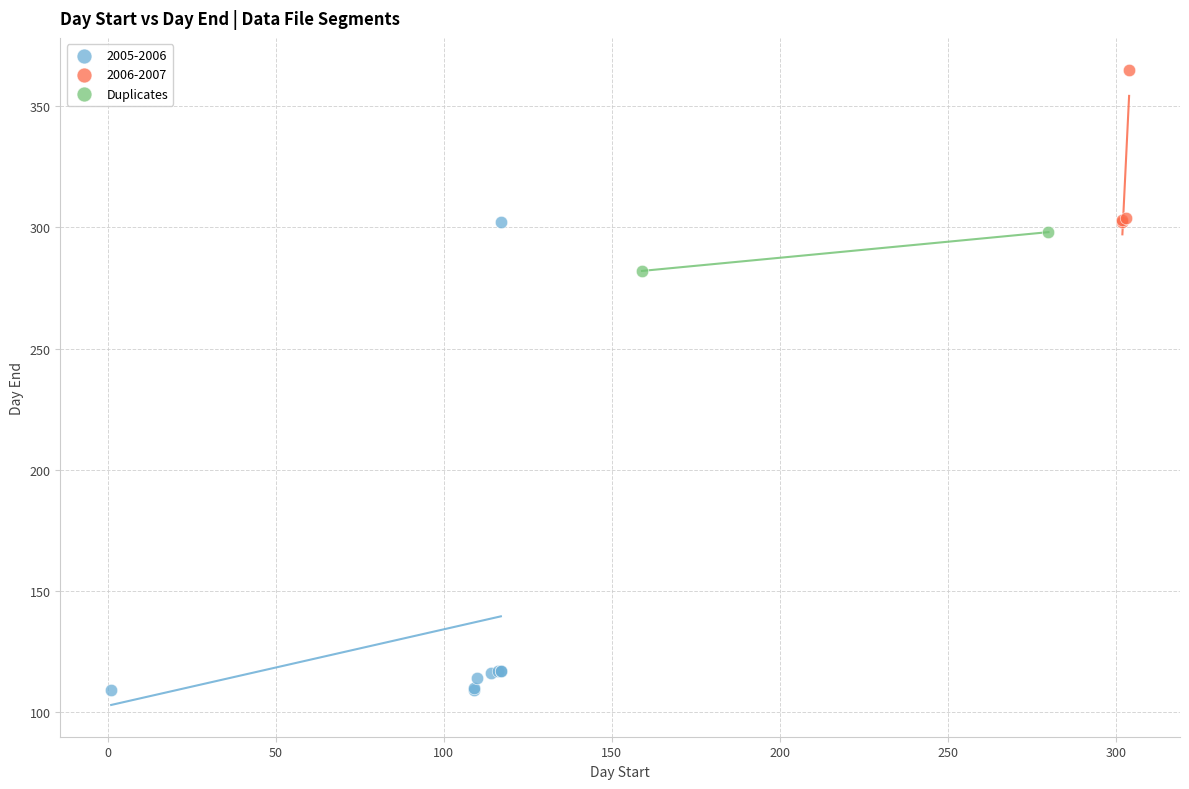

What are all the series names shown in the legend?

2005-2006, 2006-2007, Duplicates